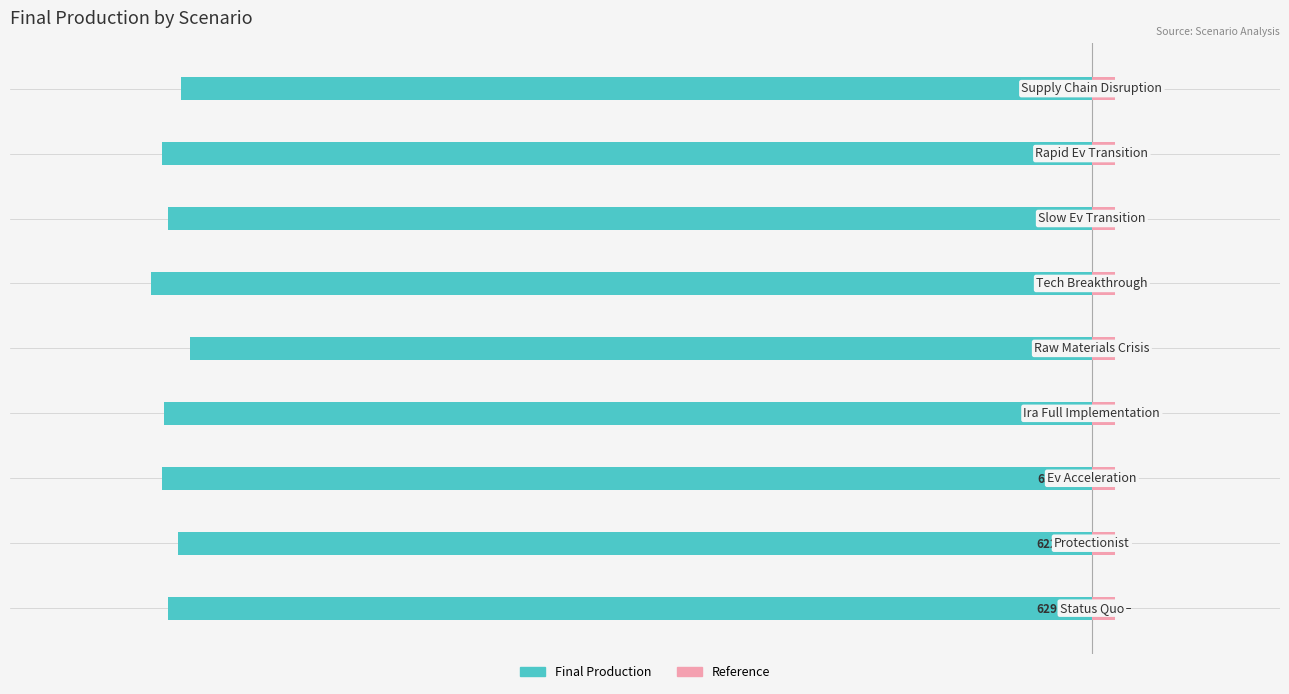

Which series has the largest total across all categories?

Reference